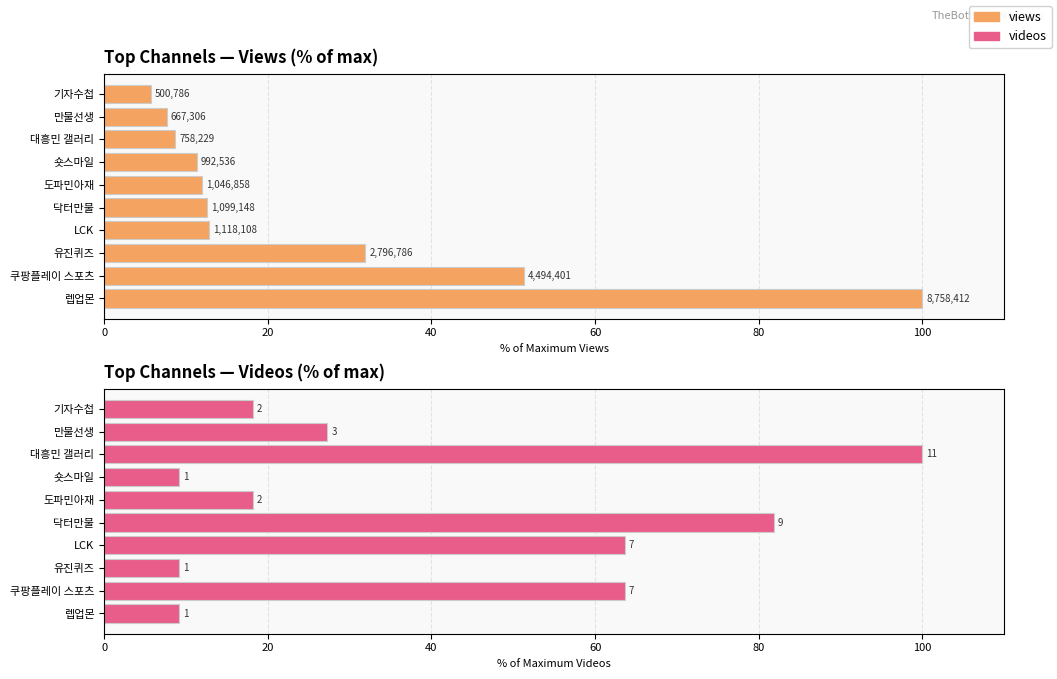

What is the difference between the highest and lowest values at 도파민아재?

6.2